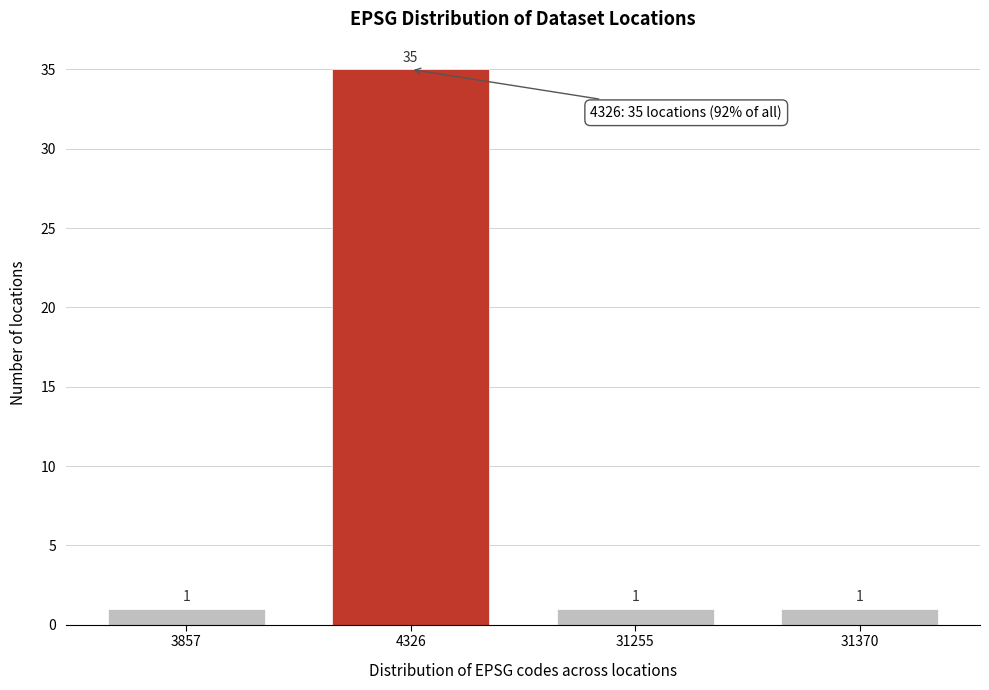

Reading left to right, what are all the values shown in this chart?

3857=1	4326=35	31255=1	31370=1